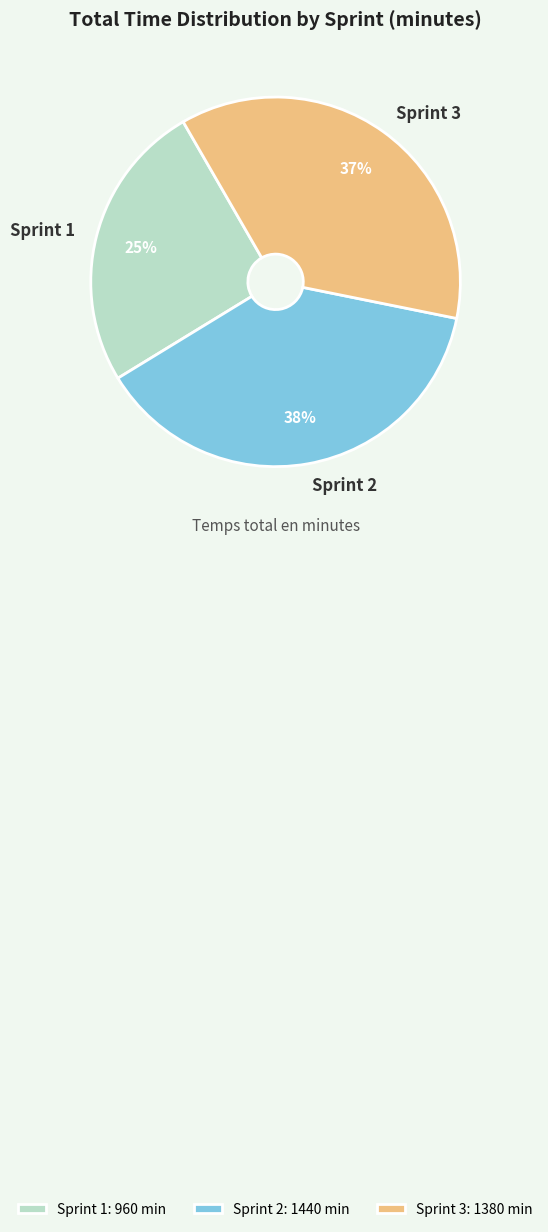

True or false: Sprint 1 accounts for 18% of the total.

False